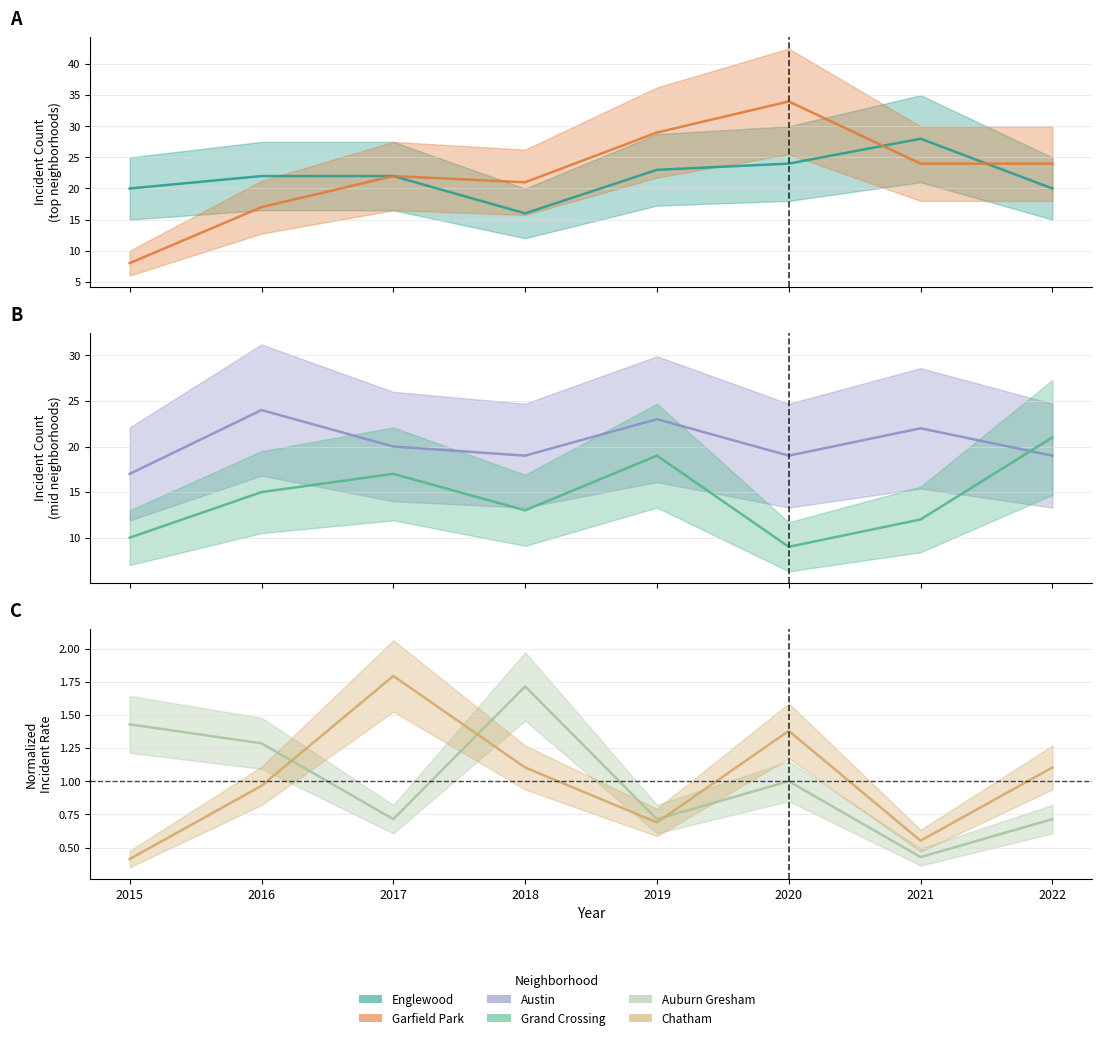

True or false: Englewood and Auburn Gresham cross at least once.

False